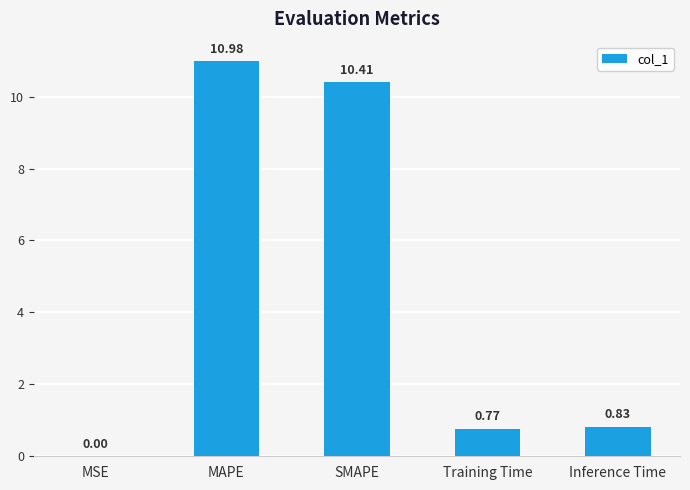

What is the approximate value at MAPE?

11.0